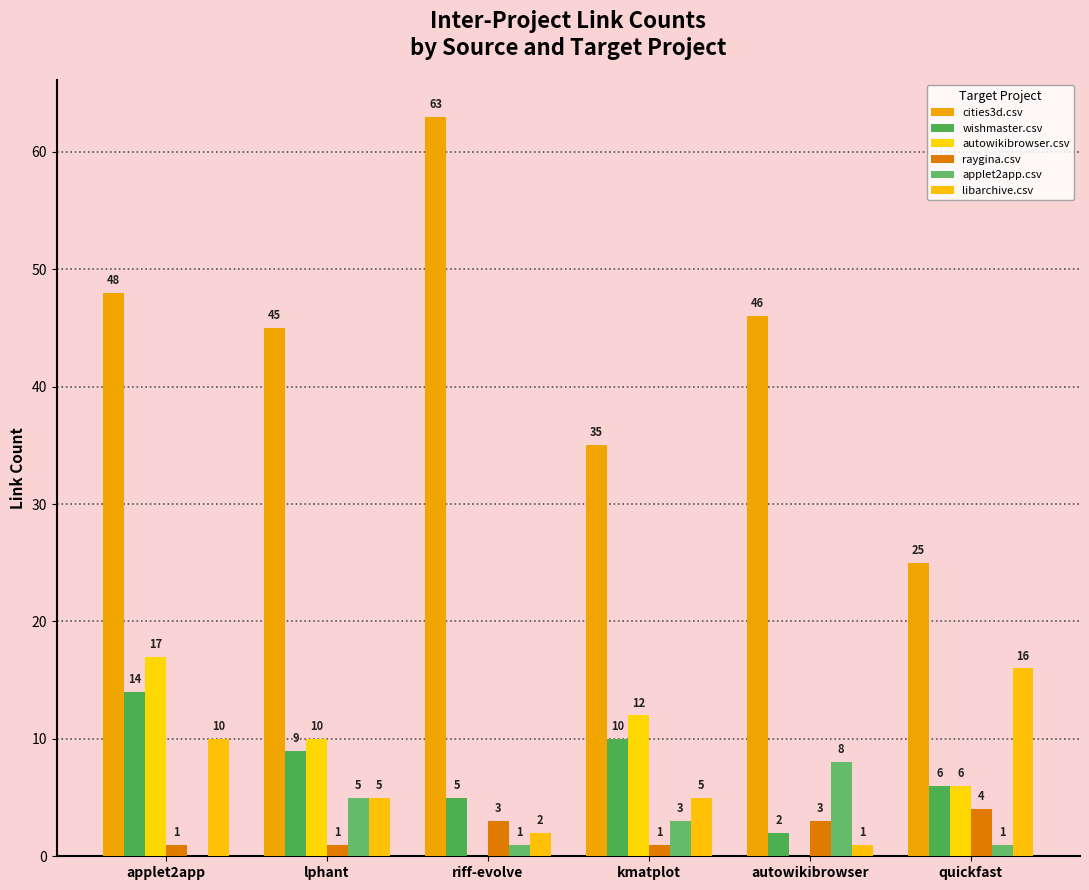

Count the applet2app.csv values in the range 1 to 5.

4